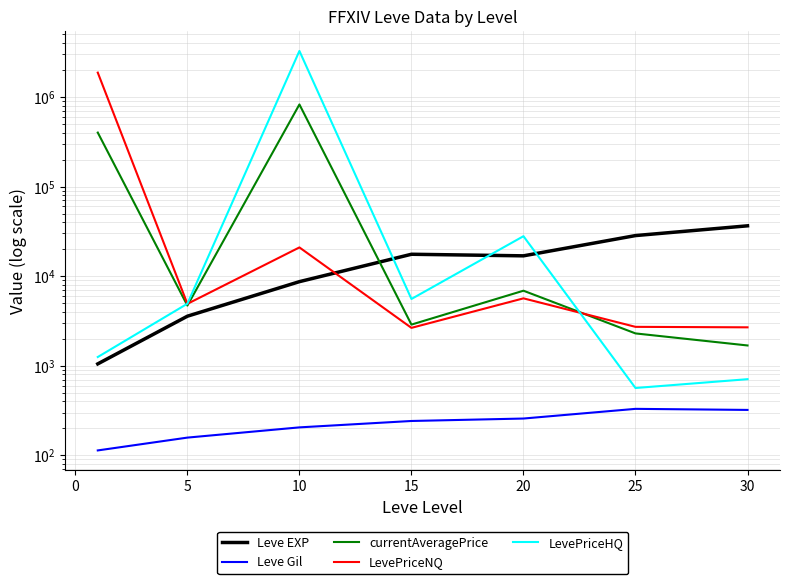

Which has a higher value, 20 or −5?

20